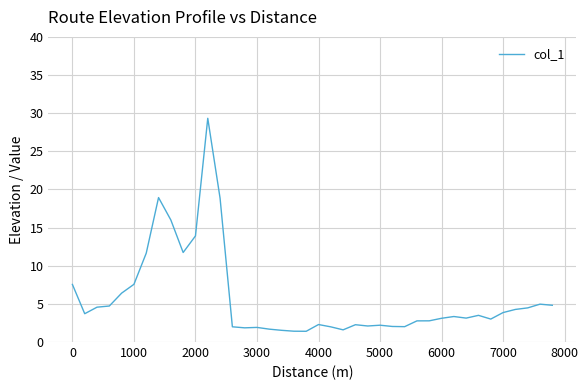

What is the minimum value shown in the chart?

1.4